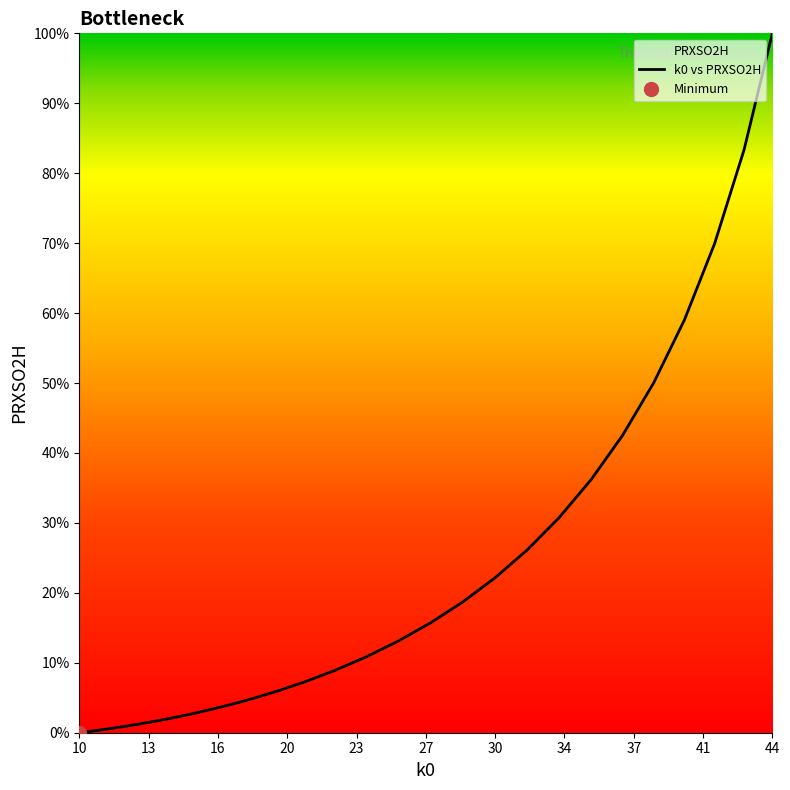

What is the highest value of the k0 vs PRXSO2H series?

100.0